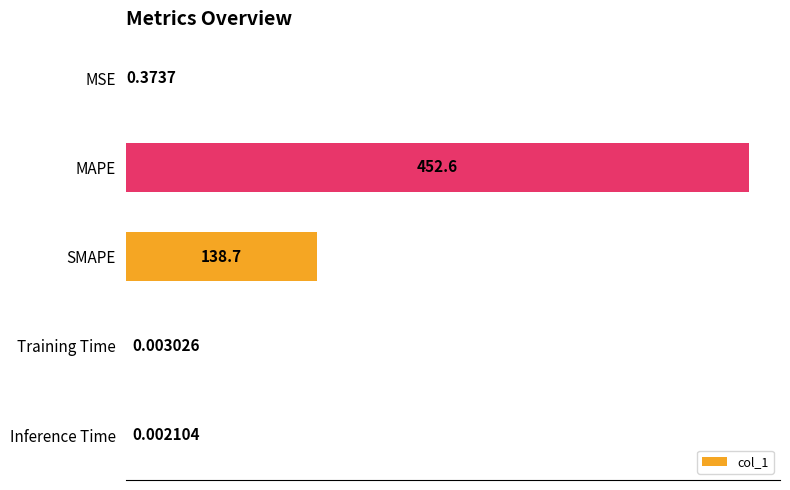

What is the sum of the values at SMAPE and MAPE?

591.3